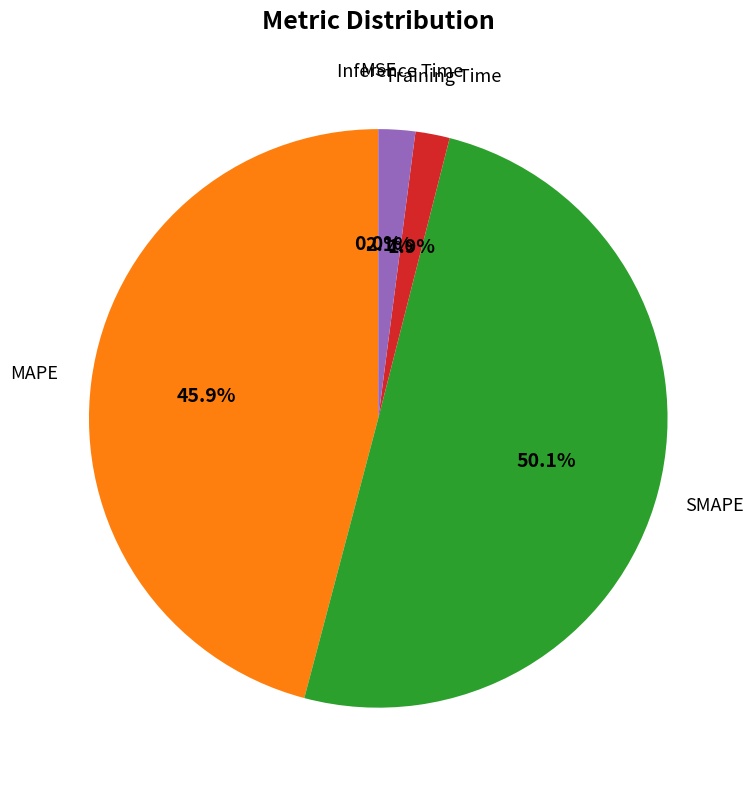

What portion of the pie excludes SMAPE?

49.9%